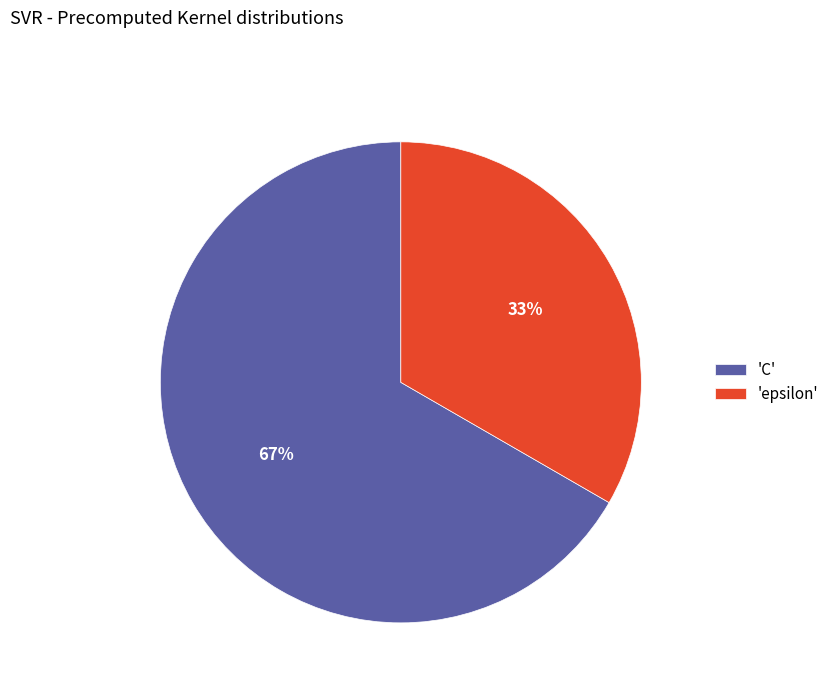

Which category accounts for the majority?

'C'